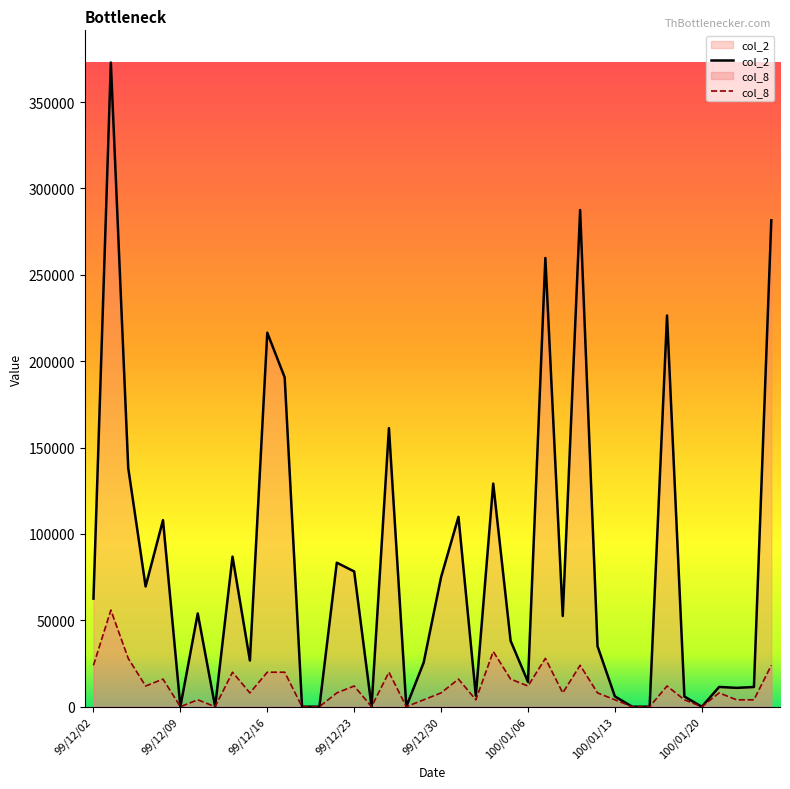

True or false: col_8 and col_2 cross at least once.

False